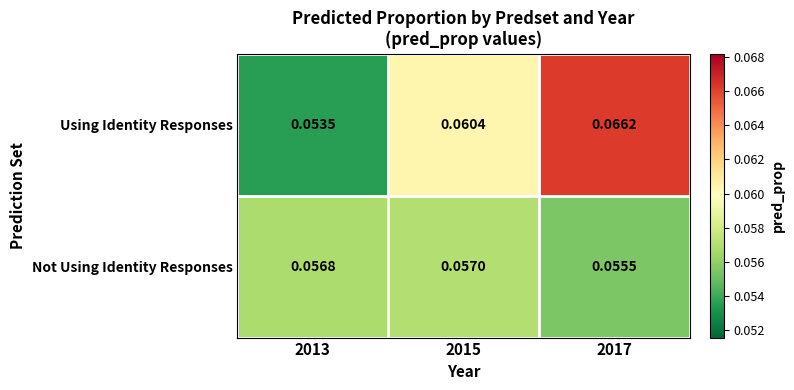

List the series in order of their peak value, lowest first.

Not Using Identity Responses, Using Identity Responses